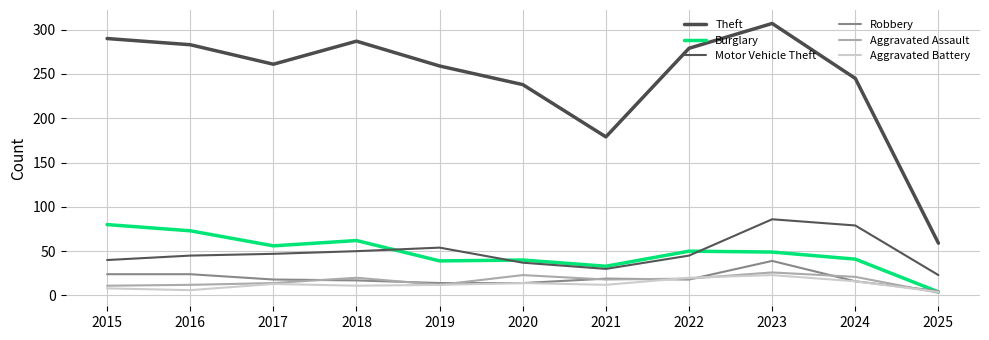

Does the chart display data point markers on the line(s)?

No